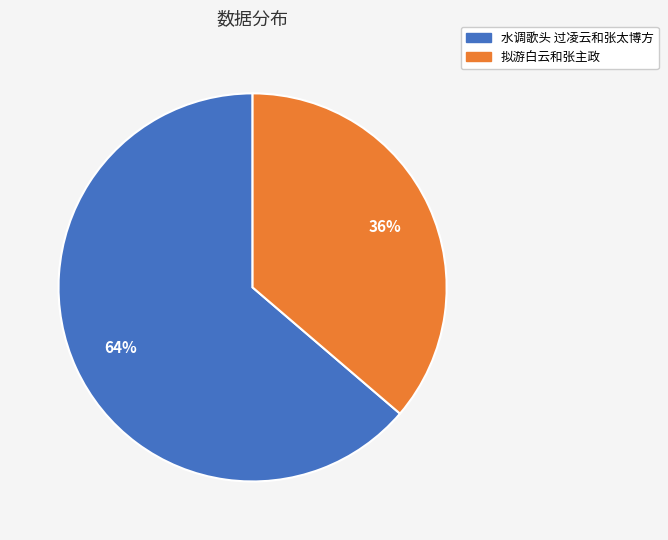

Do 拟游白云和张主政 and 水调歌头 过凌云和张太博方 together represent more than half of the pie?

Yes